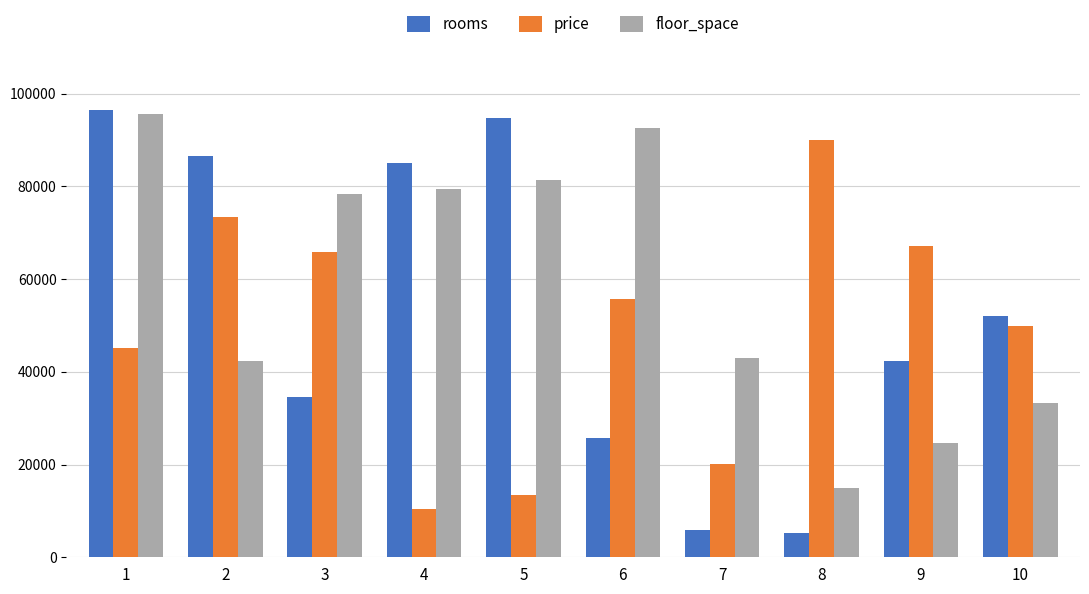

Is the value of price at 1 greater than the value of rooms at 5?

No